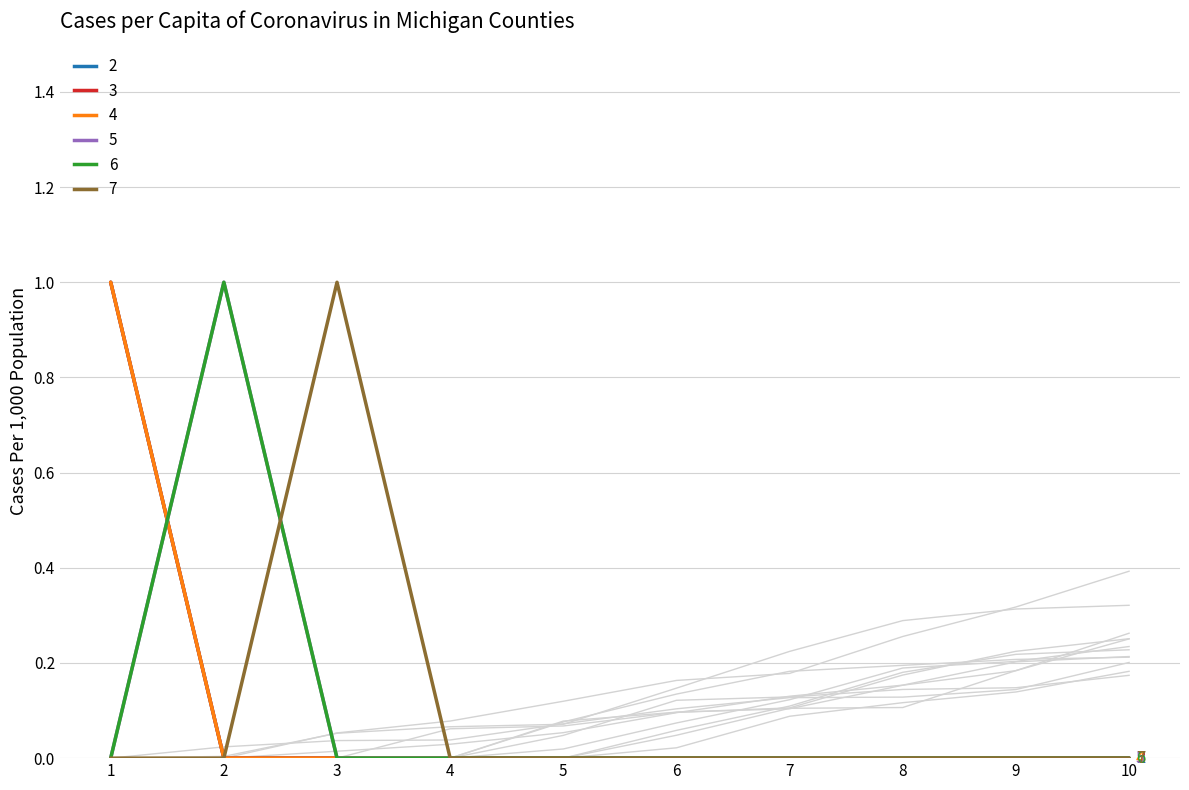

Reading left to right, list all the values displayed in this chart.

2: 1=1	2=0	3=0	4=0	5=0	6=0	7=0	8=0	9=0	10=0
3: 1=1	2=0	3=0	4=0	5=0	6=0	7=0	8=0	9=0	10=0
4: 1=1	2=0	3=0	4=0	5=0	6=0	7=0	8=0	9=0	10=0
5: 1=0	2=1	3=0	4=0	5=0	6=0	7=0	8=0	9=0	10=0
6: 1=0	2=1	3=0	4=0	5=0	6=0	7=0	8=0	9=0	10=0
7: 1=0	2=0	3=1	4=0	5=0	6=0	7=0	8=0	9=0	10=0